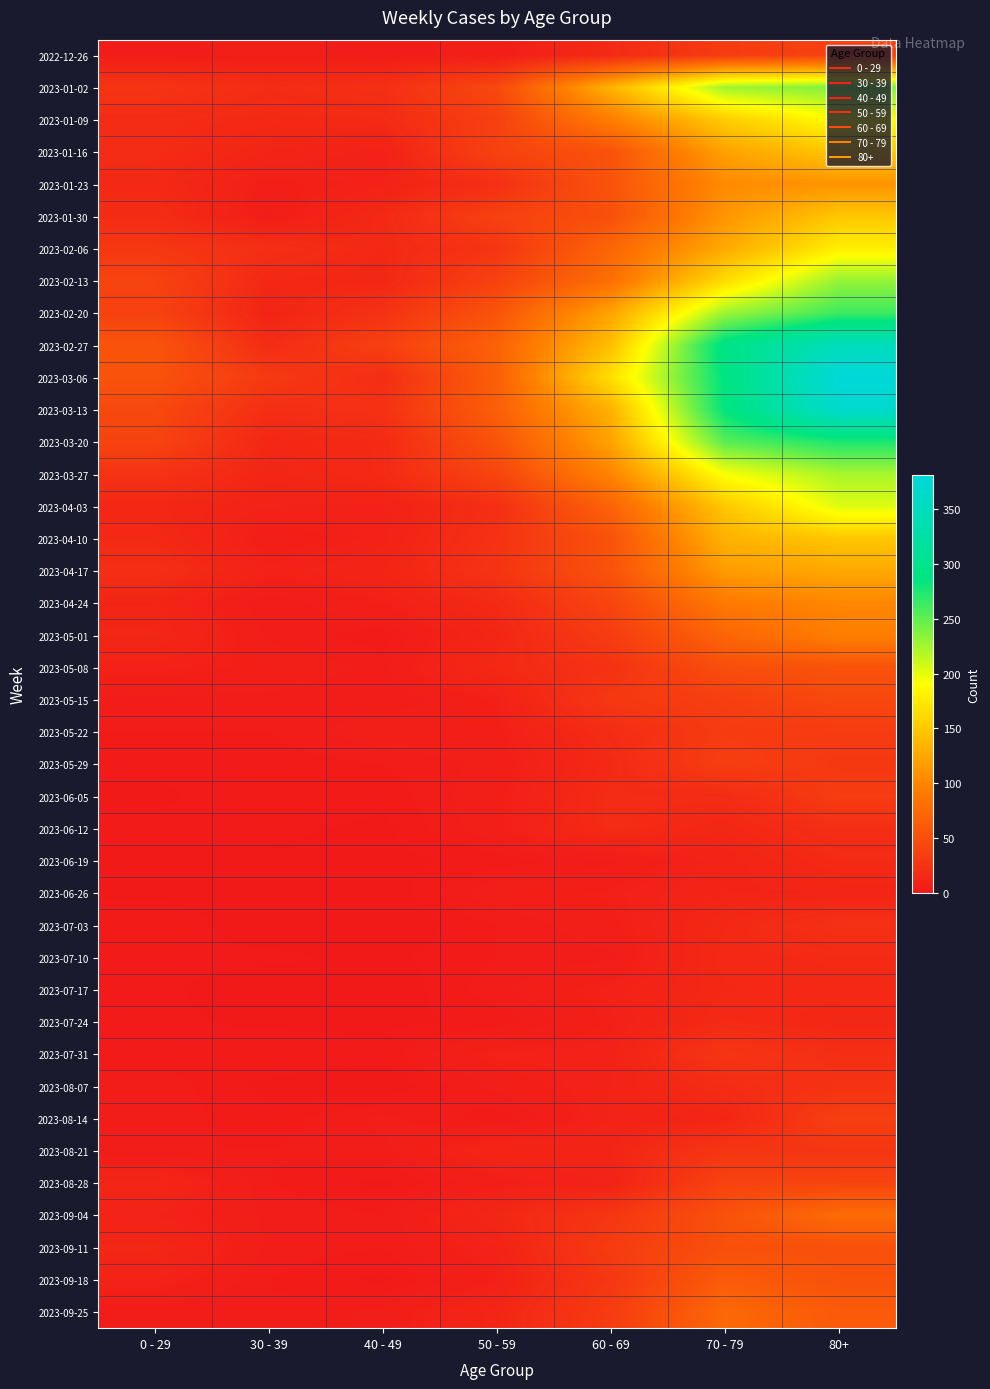

Between 30 - 39 and 0 - 29, which is larger?

30 - 39